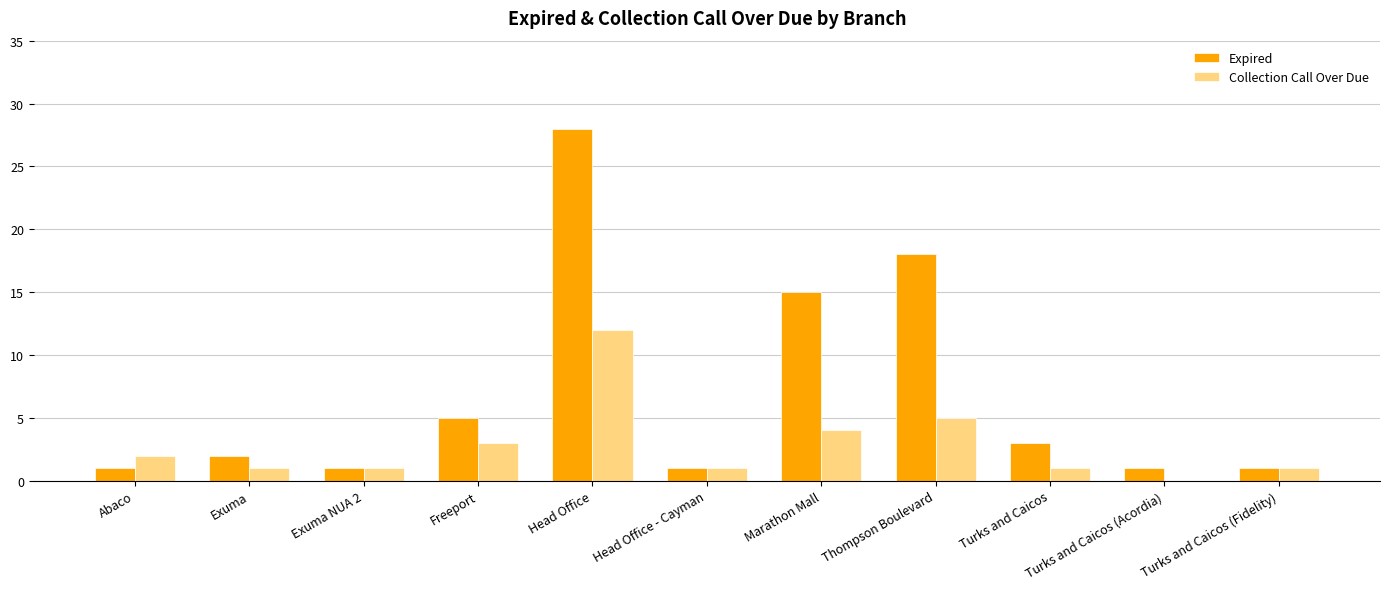

What is the maximum value for Expired?

28